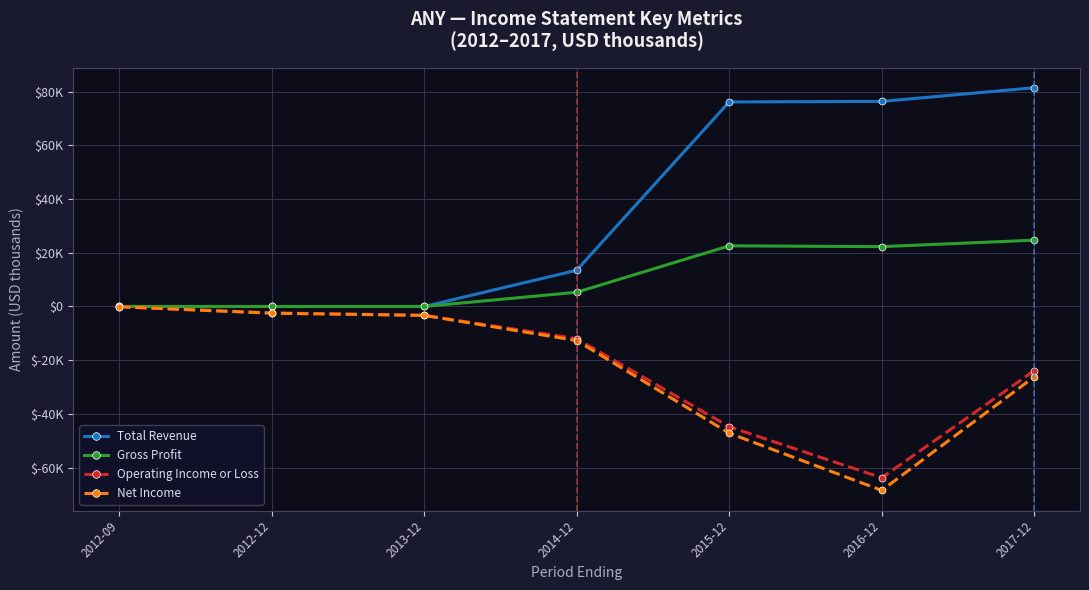

Which series has the largest range (max minus min)?

Total Revenue